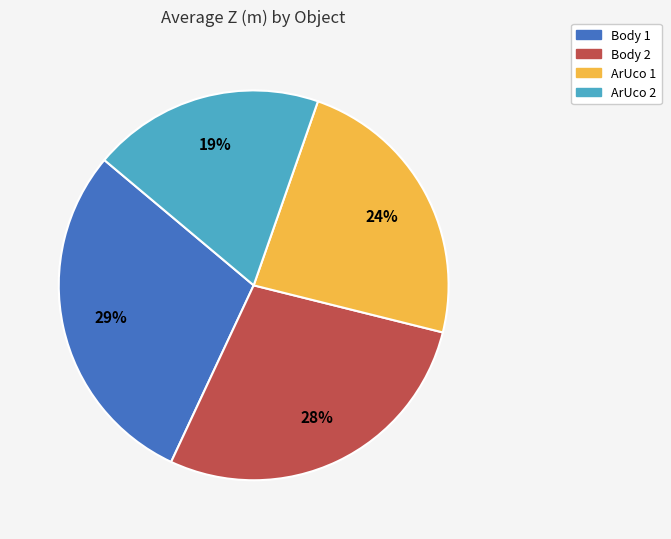

Does any single category account for the majority?

No